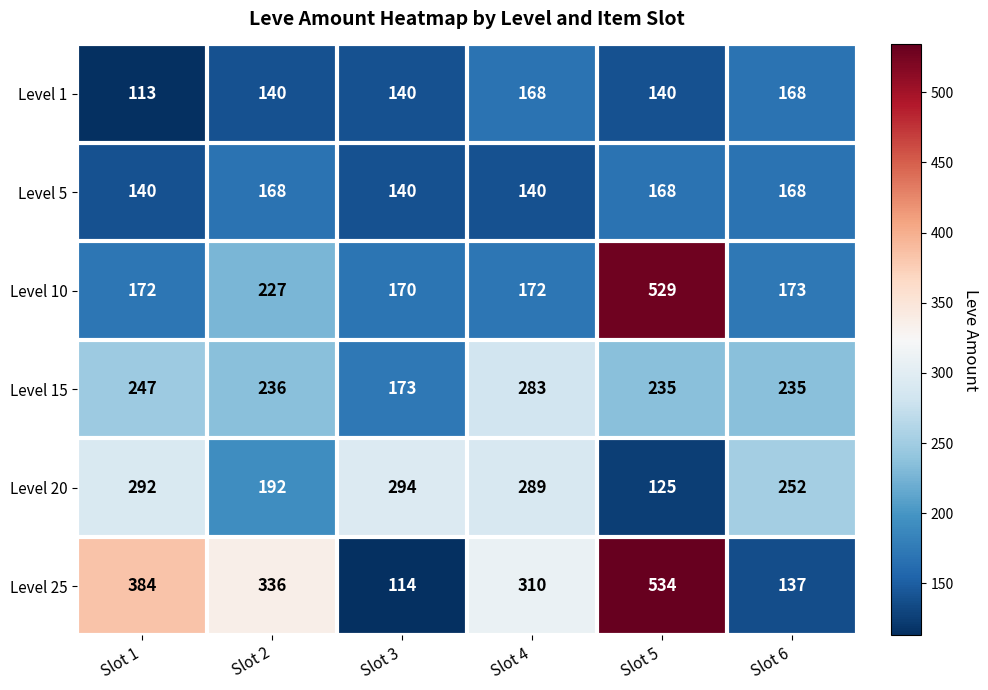

Rank the categories by Level 20 value from lowest to highest.

Slot 5, Slot 2, Slot 6, Slot 4, Slot 1, Slot 3